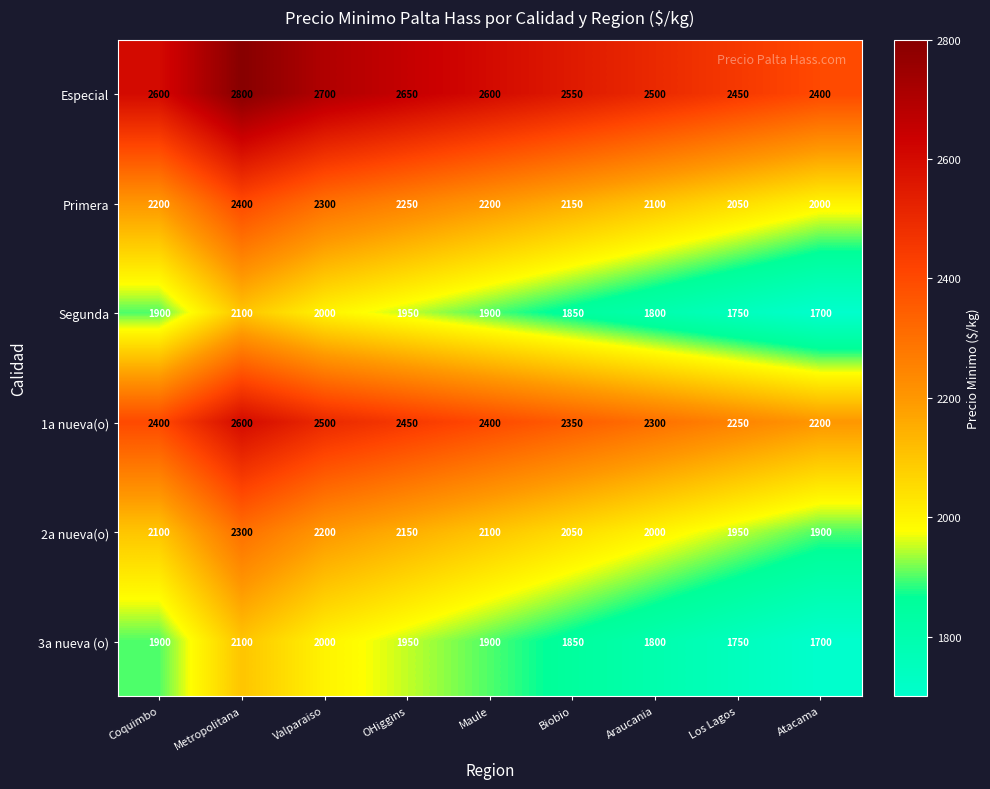

What is the difference between the maximum and minimum values in the 3a nueva (o) series?

400